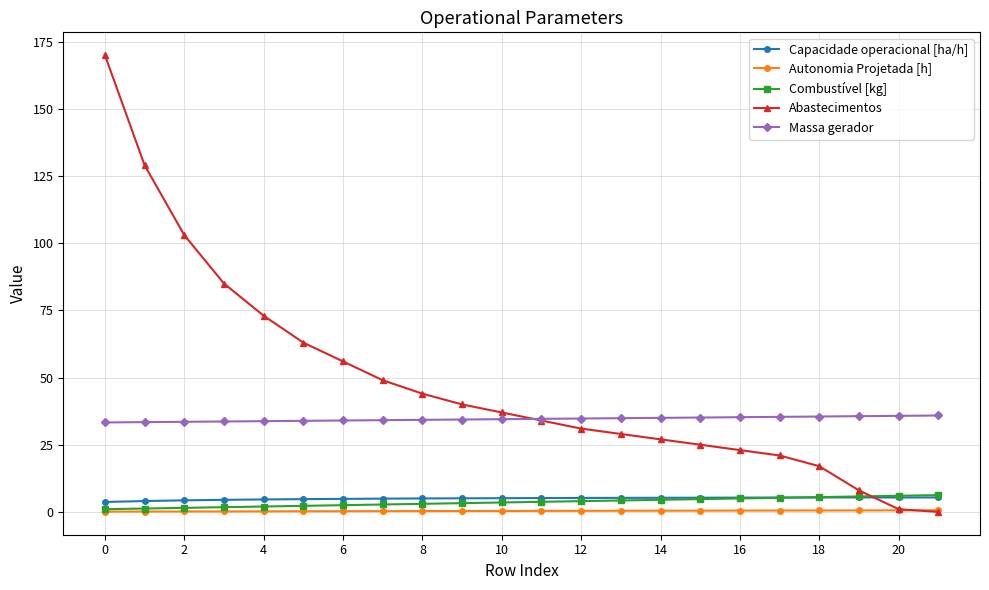

True or false: Autonomia Projetada [h] and Massa gerador cross at least once.

False